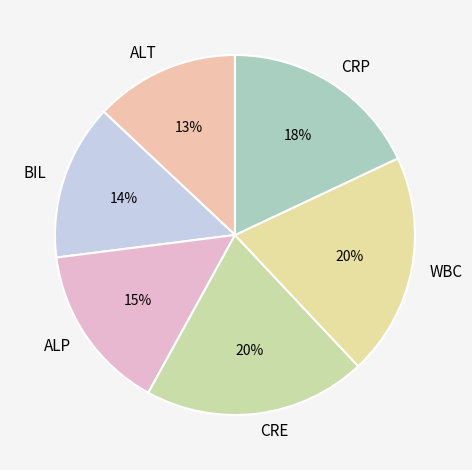

Is it true that WBC is 20% of the pie?

True